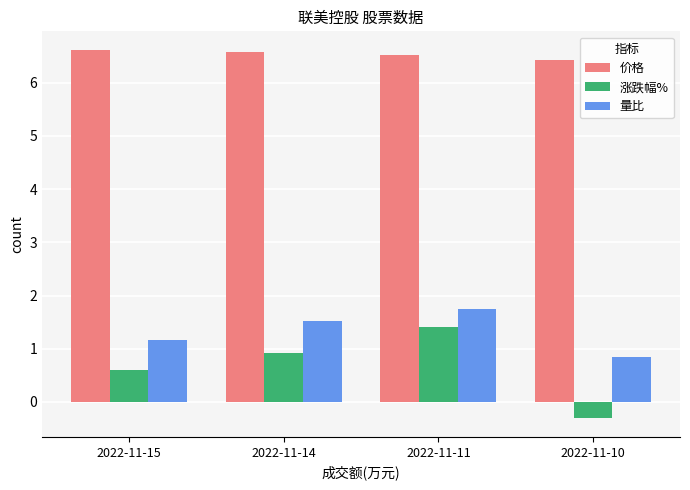

Are the bars horizontal?

No